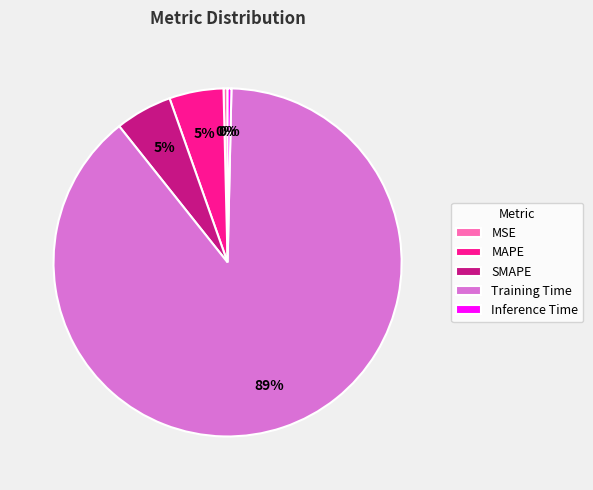

Is the sum of Training Time and Inference Time greater than half?

Yes